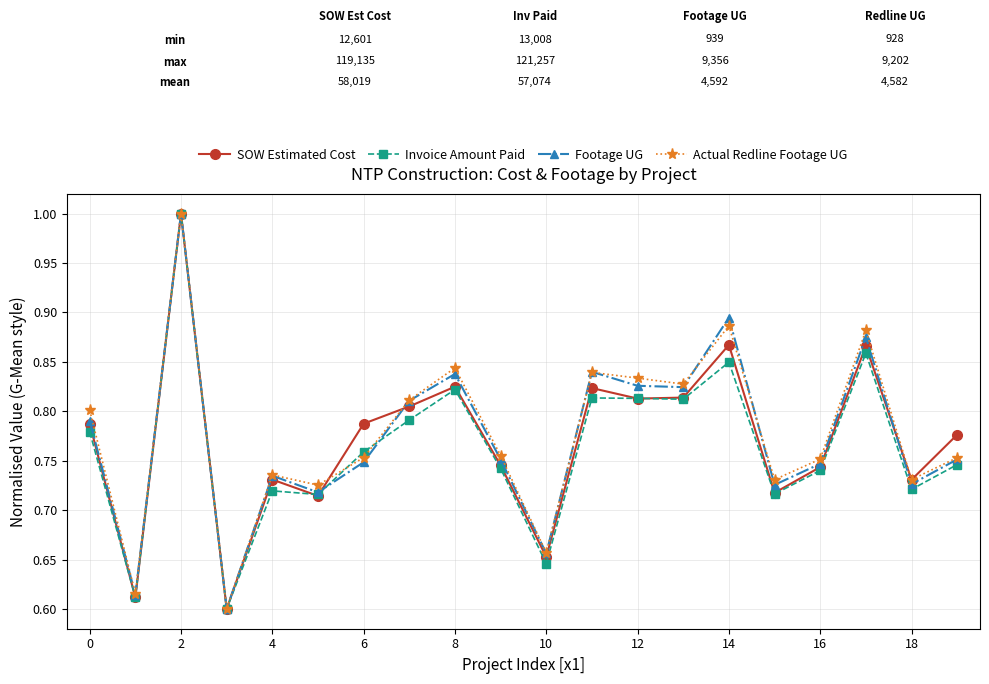

How many lines are shown in the chart?

4